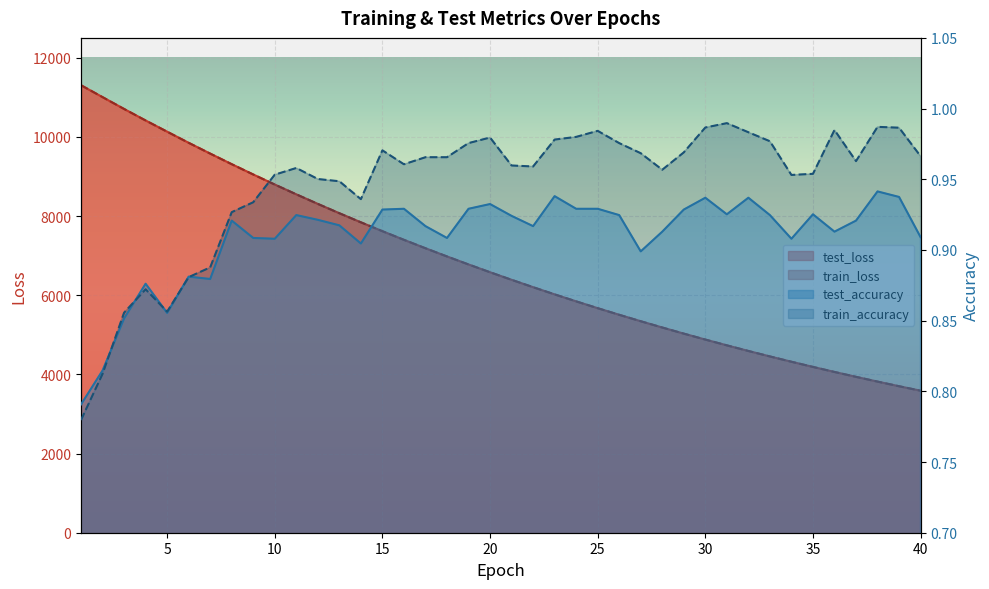

Is it true that test_accuracy equals 0.9 at 18?

True